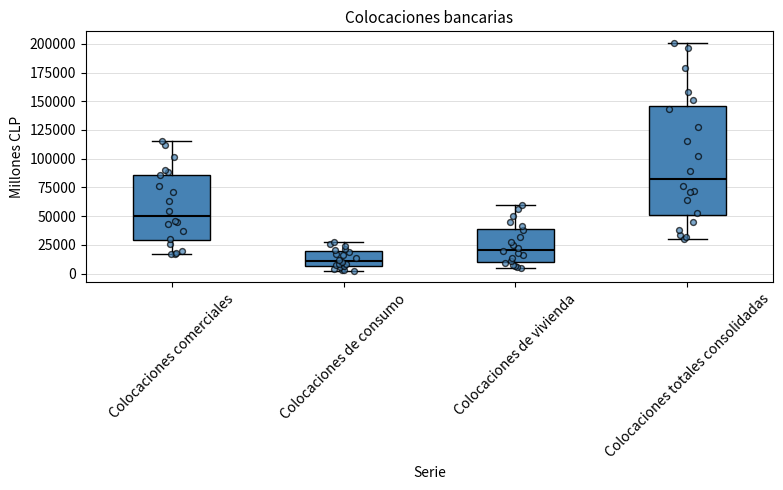

Which box has the lowest median line?

Colocaciones de consumo